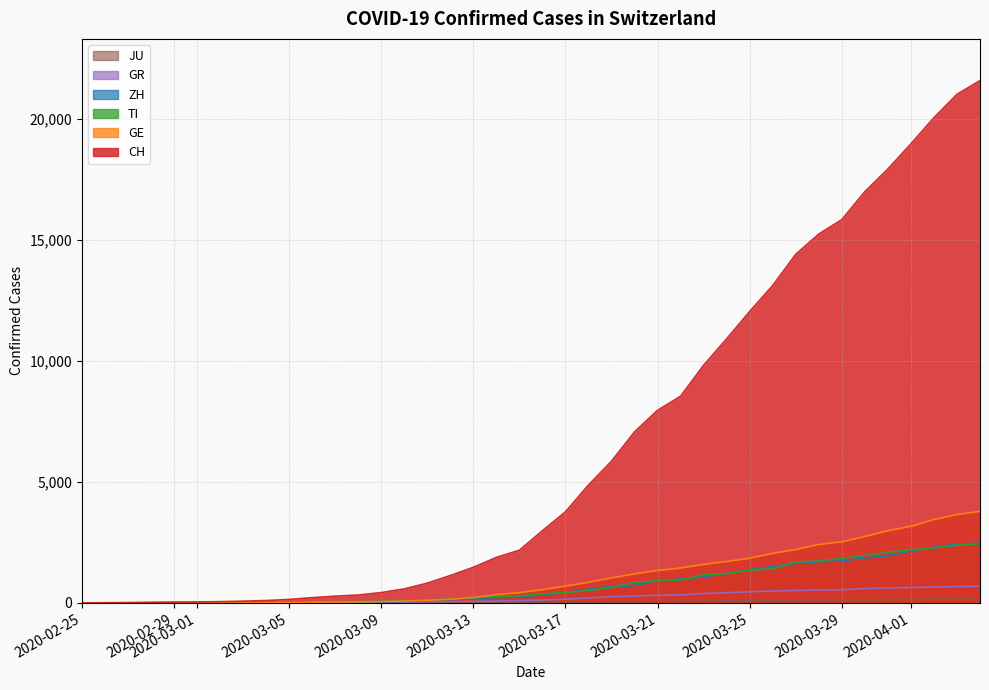

What is the difference between the second highest and minimum values in the JU series?

149